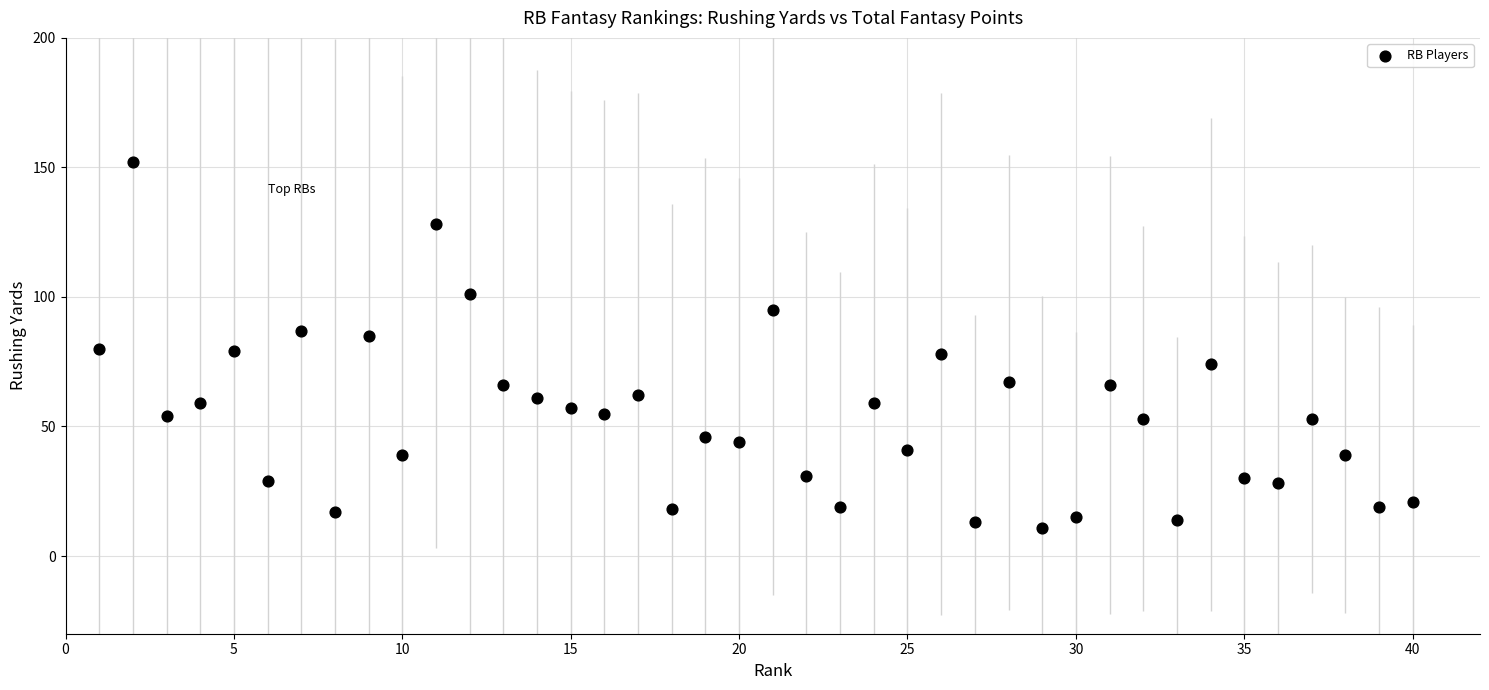

What is the range of Y values (max minus min)?

141